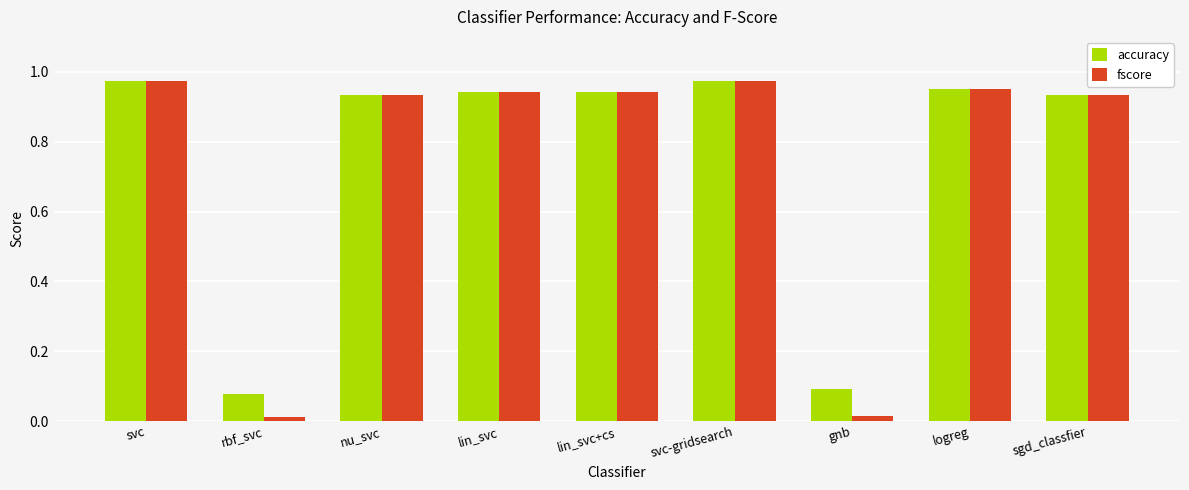

Which series has the largest range (max minus min)?

fscore